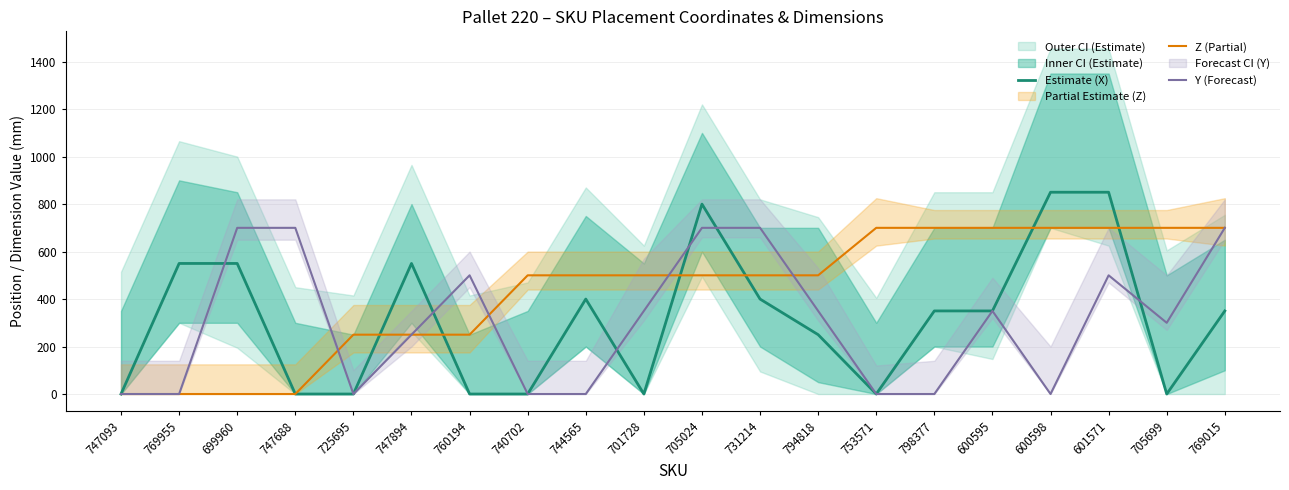

What position from the right is 747093?

20